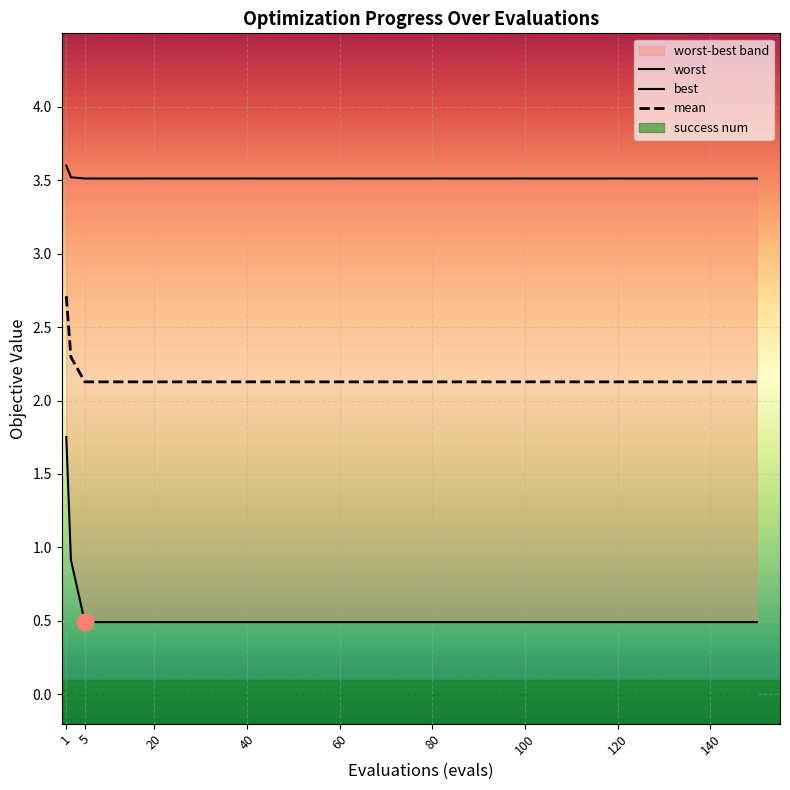

What is the average value of the mean series?

2.2